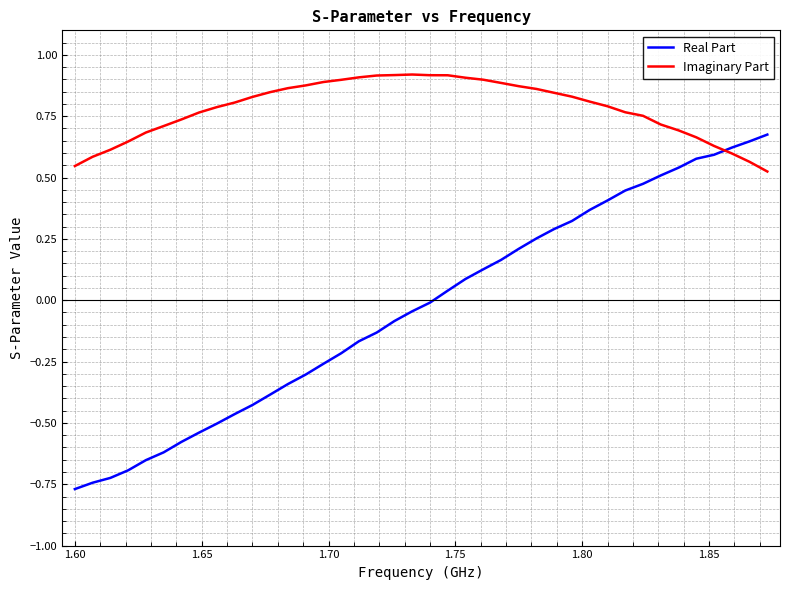

Rank the series by their average value, from highest to lowest.

Imaginary Part, Real Part